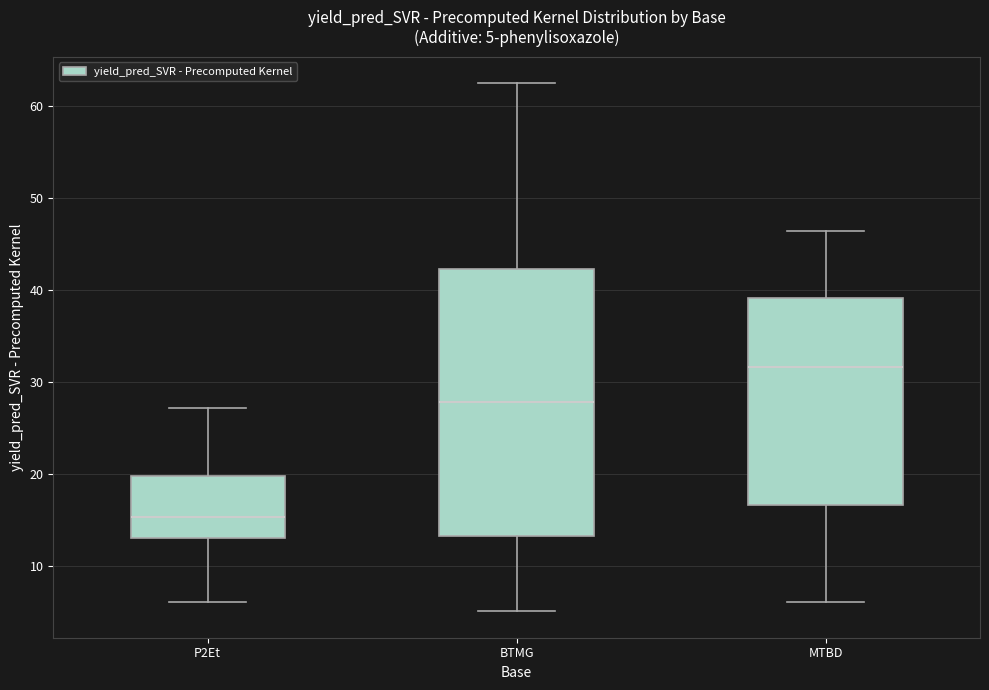

Which box's median line is the lowest?

P2Et